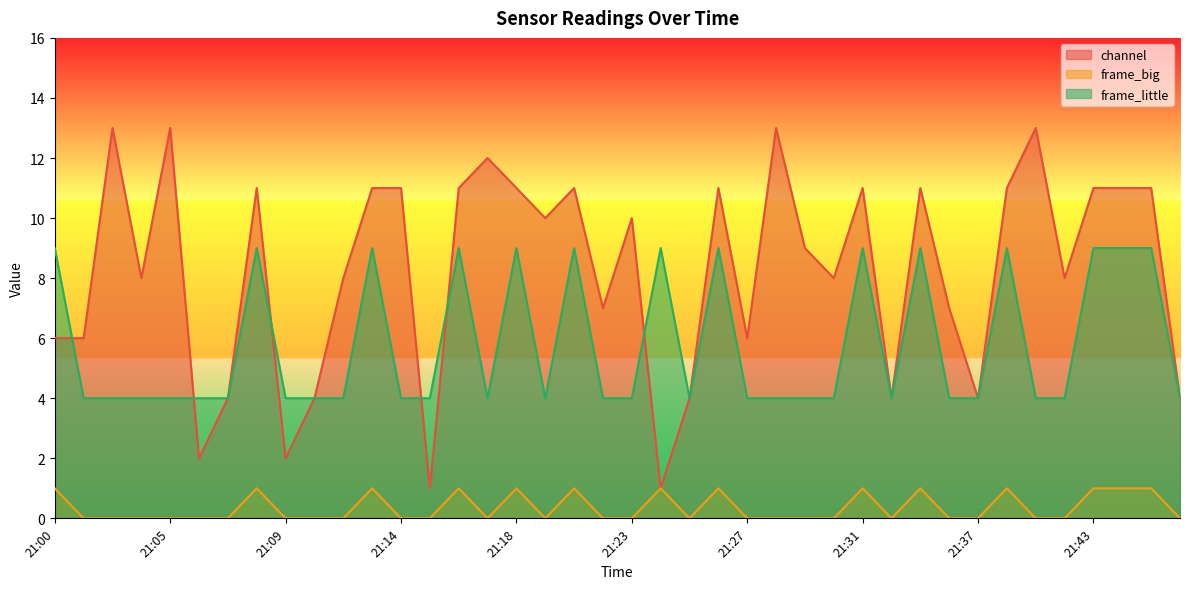

True or false: frame_big and channel cross at least once.

False